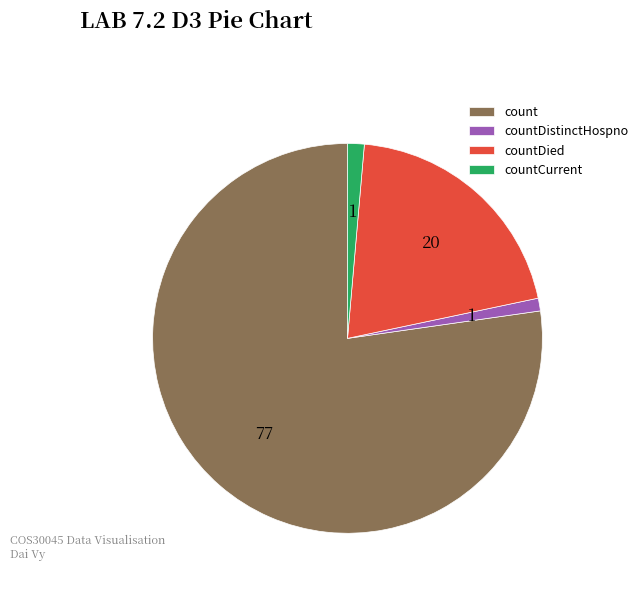

How many segments does this pie chart have?

4